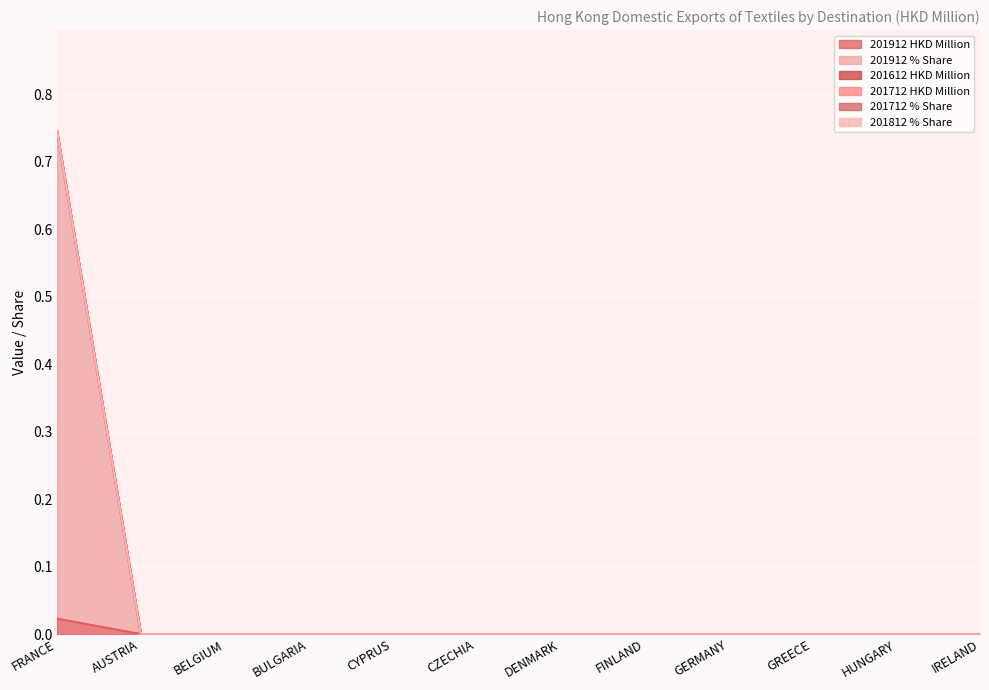

Which series changed the most between FRANCE and BULGARIA?

201912 % Share